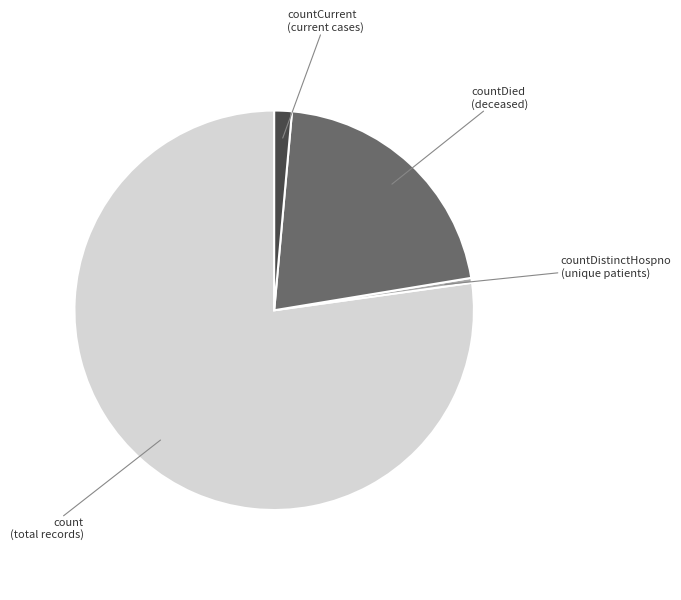

Rank the categories by value from highest to lowest.

count, countDied, countCurrent, countDistinctHospno